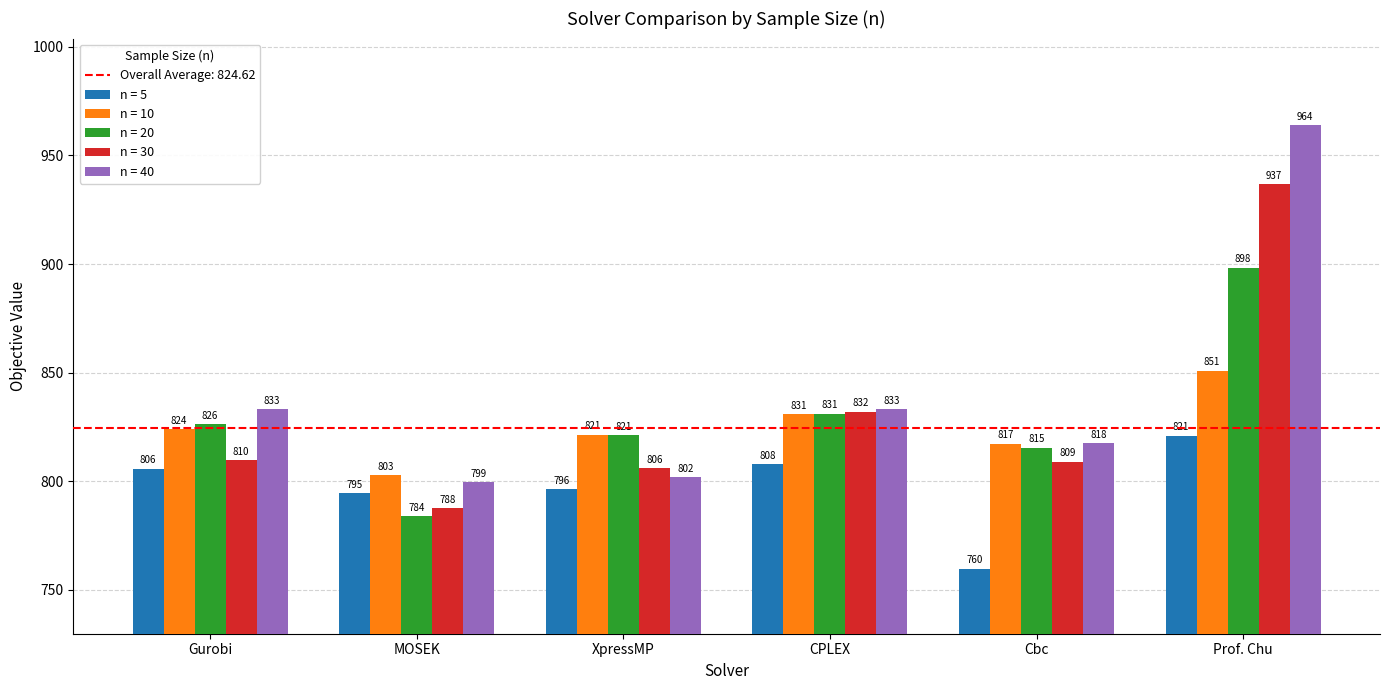

Between Gurobi and CPLEX, which series saw the biggest shift?

n = 30